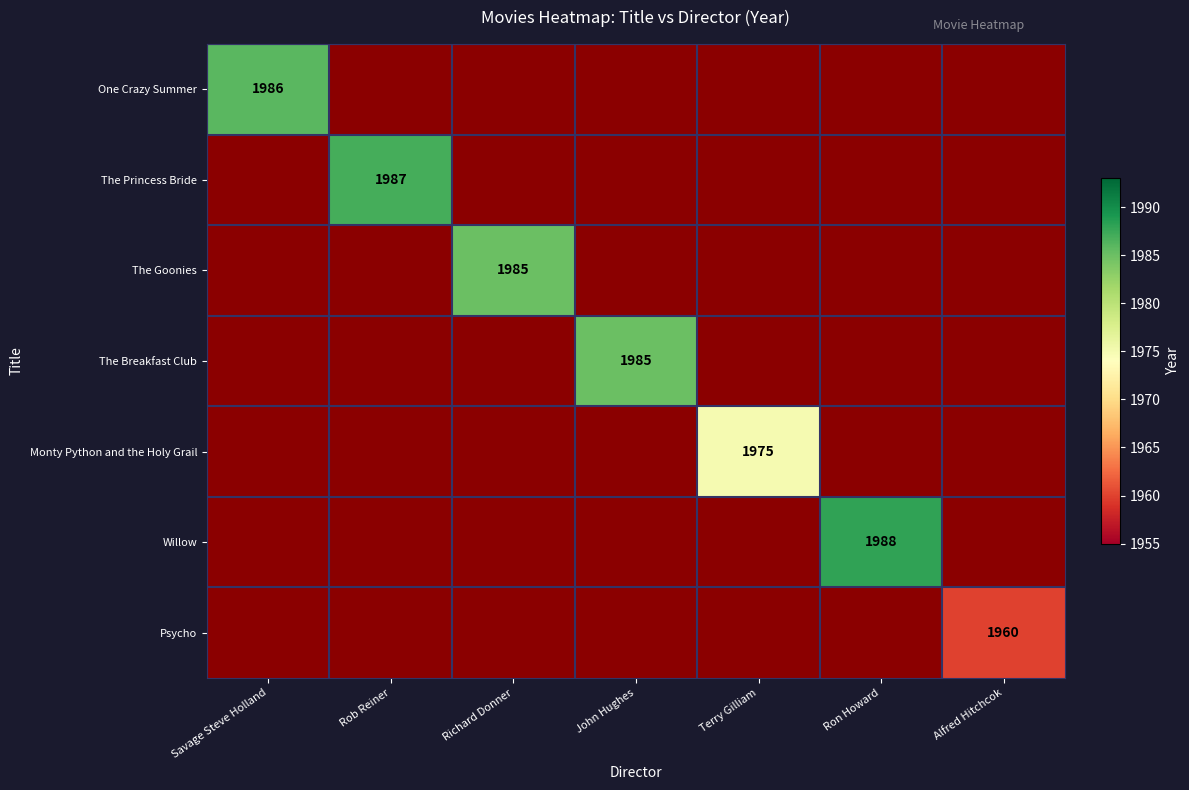

How many series are shown in this chart?

7